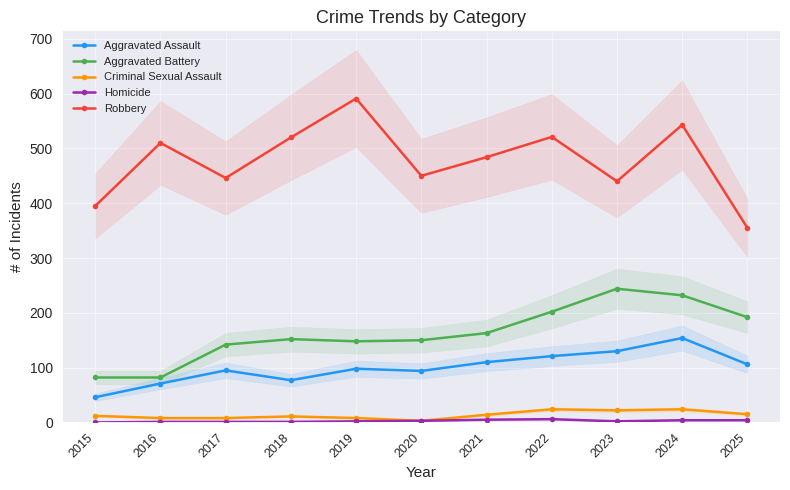

True or false: Aggravated Battery and Criminal Sexual Assault intersect in this chart.

False